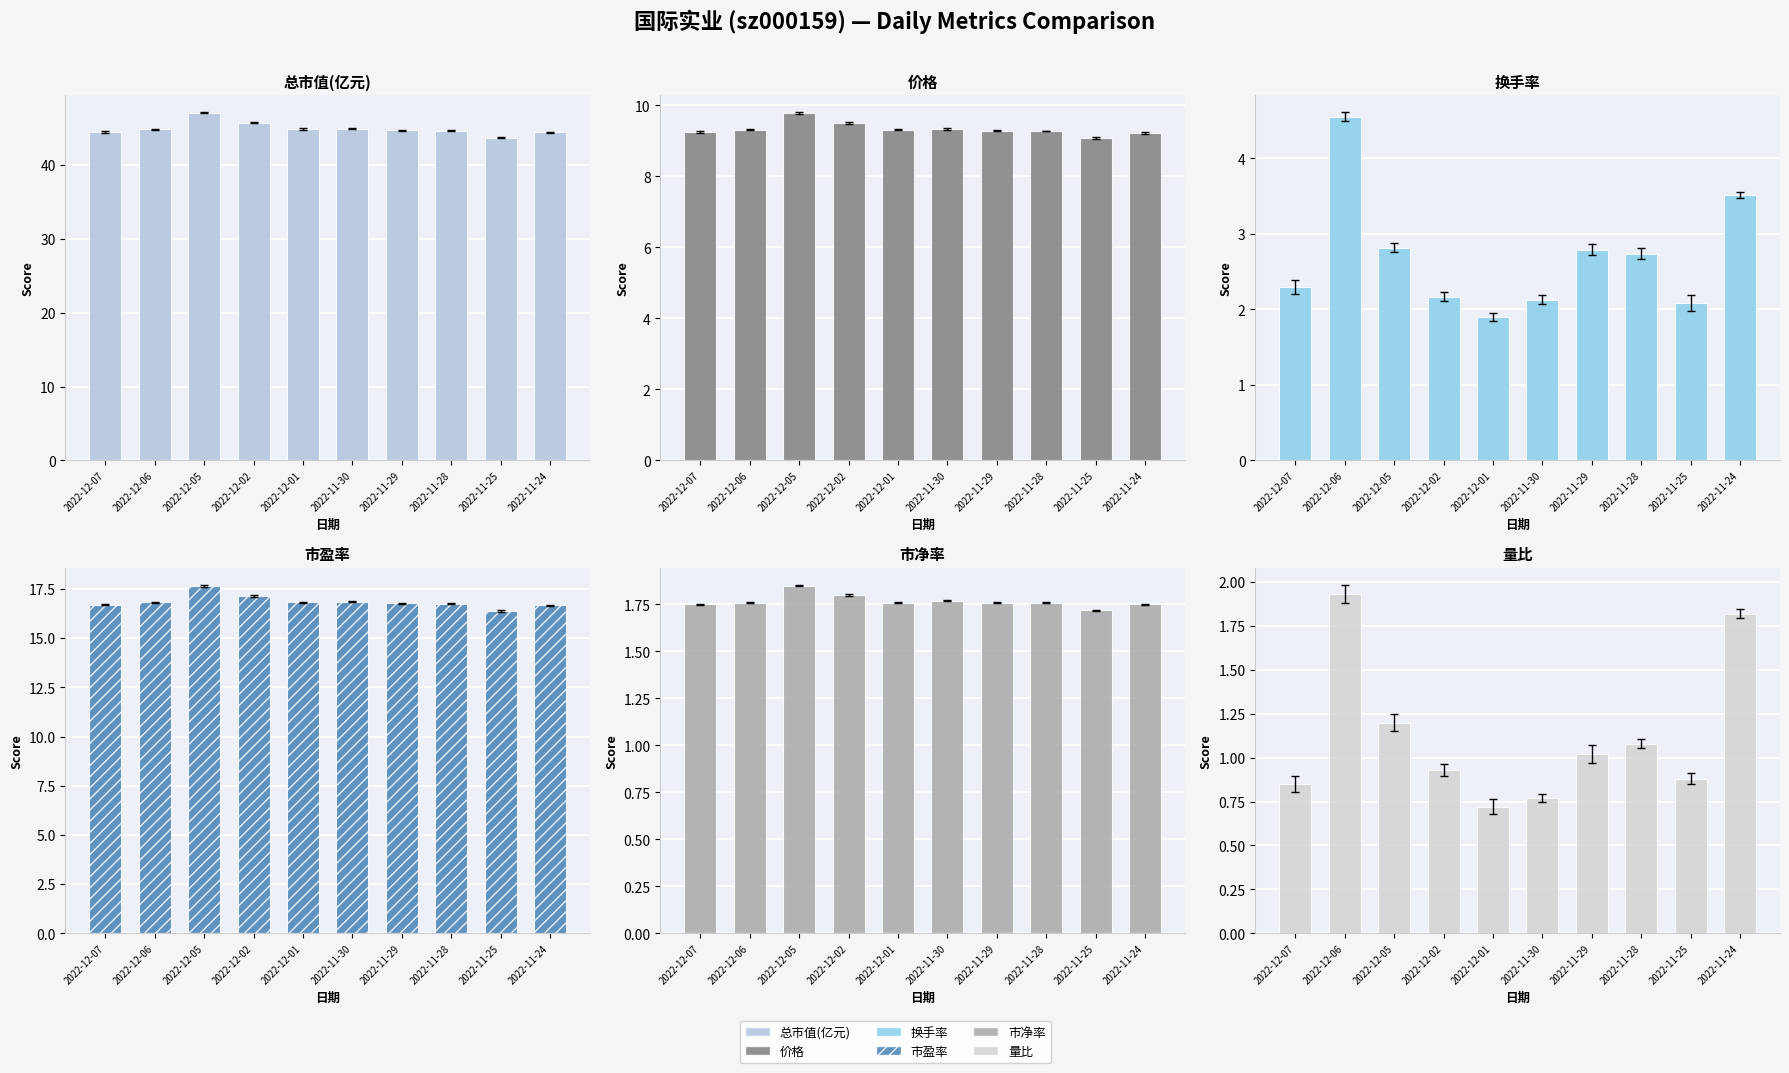

What is the smallest value displayed?

0.7